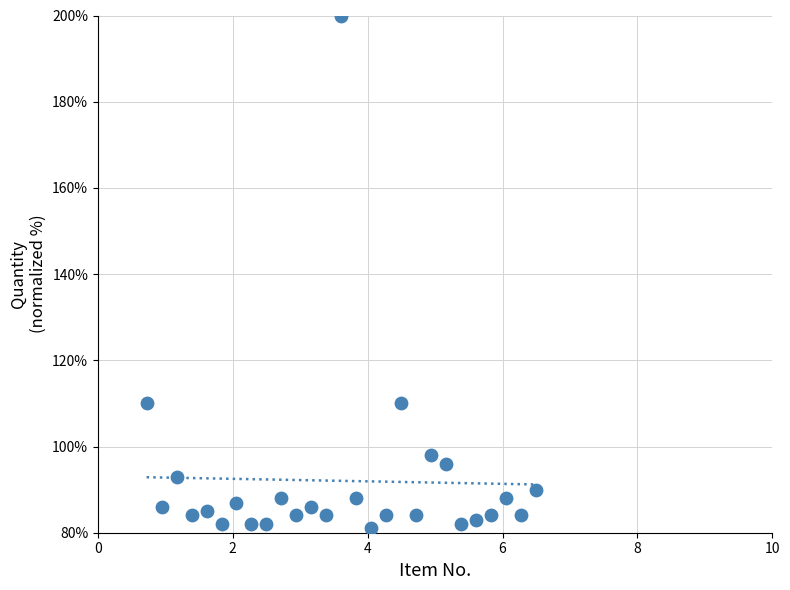

What is the range of Y values (max minus min)?

119